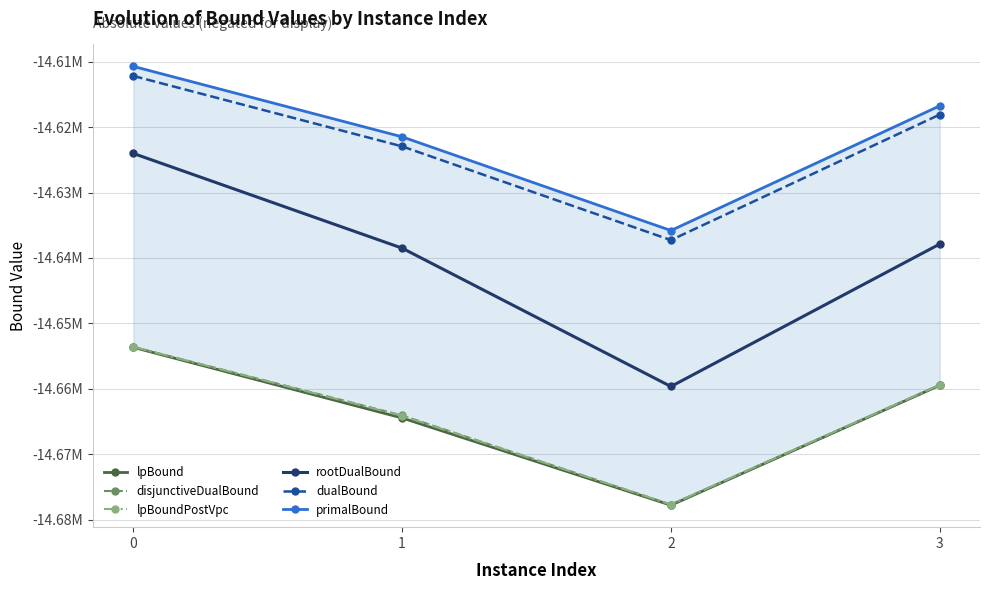

What is the average value of the primalBound series?

-14621197.0